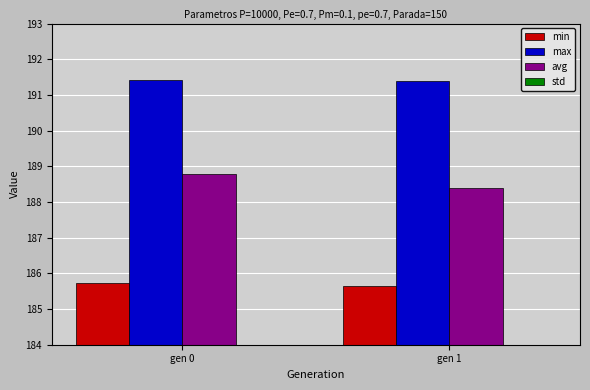

What is the difference between the highest and lowest values at gen 1?

190.7